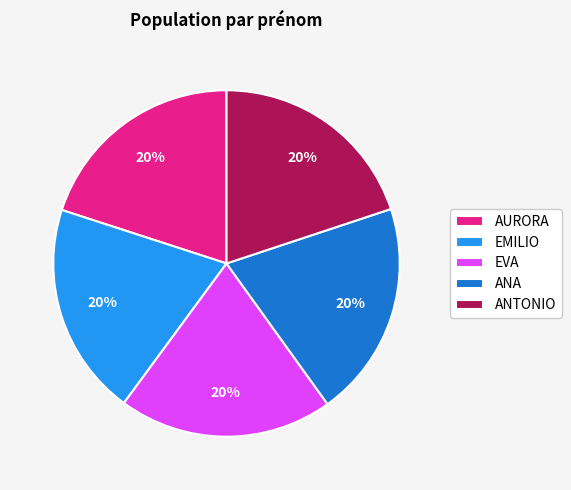

Approximately how many times larger is the value at EMILIO compared to ANTONIO?

1.0